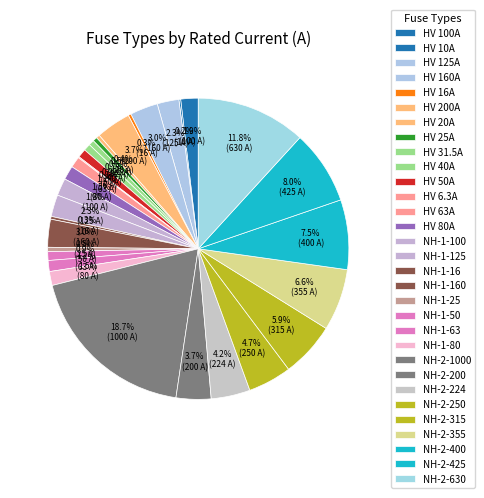

Combined, what portion of the pie is NH-1-50 and HV 31.5A?

1.5%